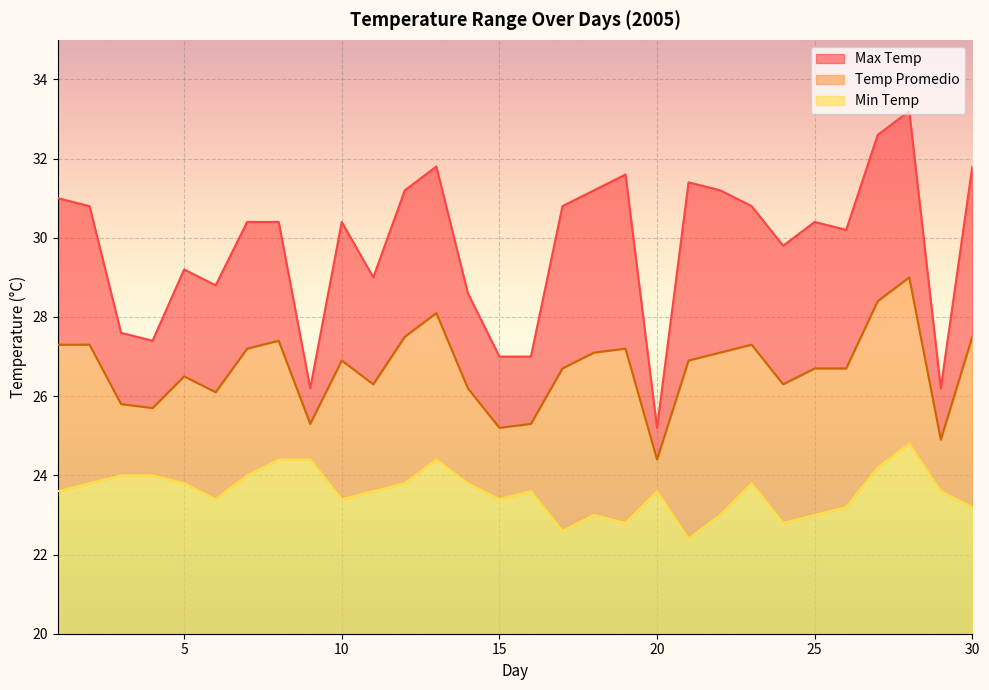

True or false: Min Temp and Max Temp intersect in this chart.

False